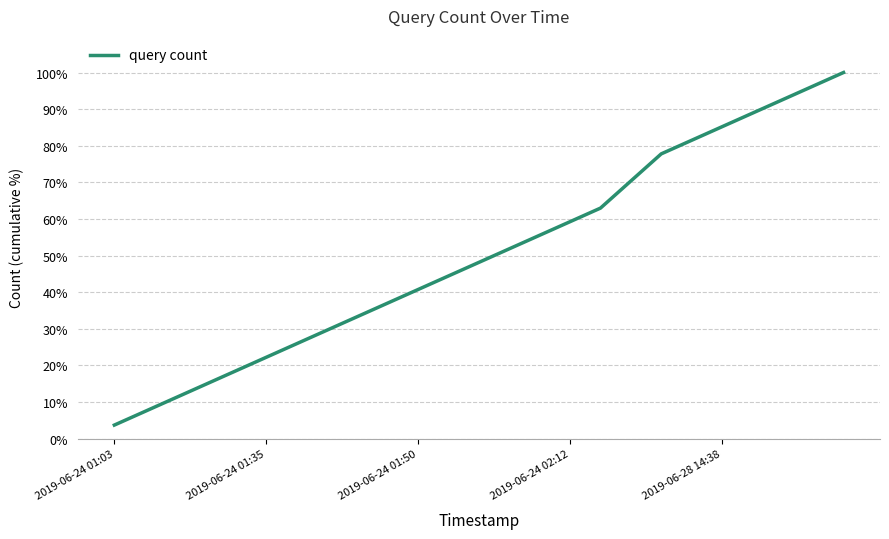

What is the difference between the maximum and minimum values?

96.3